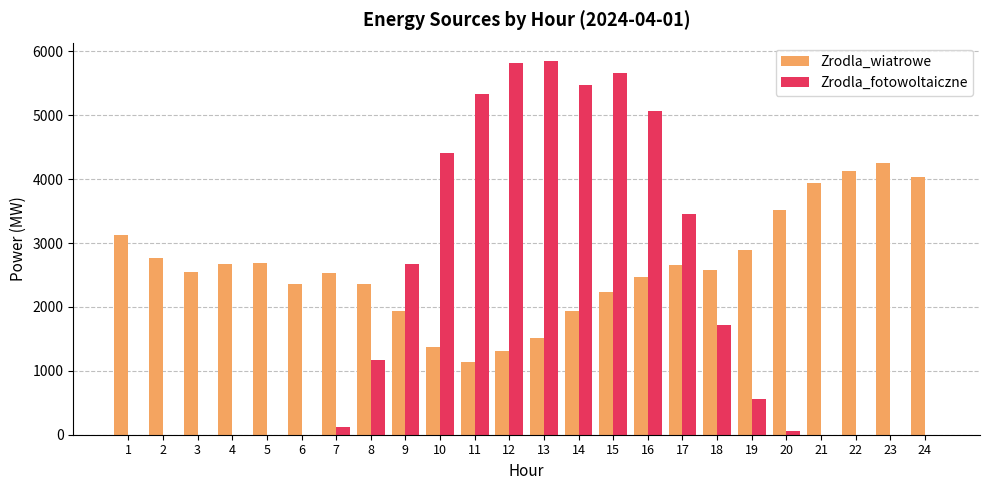

Which series has the largest range (max minus min)?

Zrodla_fotowoltaiczne